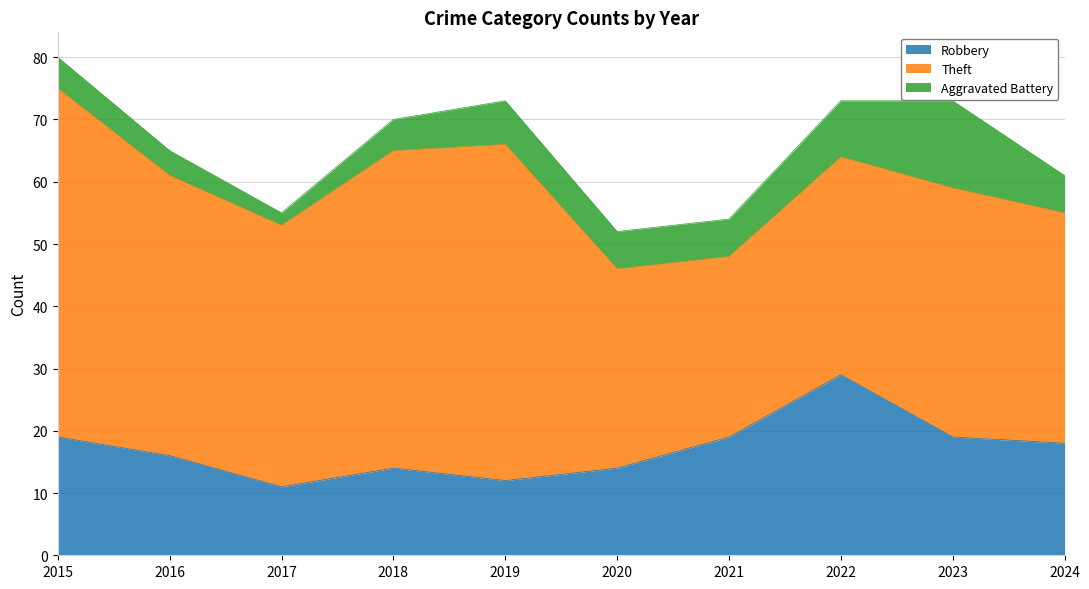

At which category is the sum across all series the highest?

2015